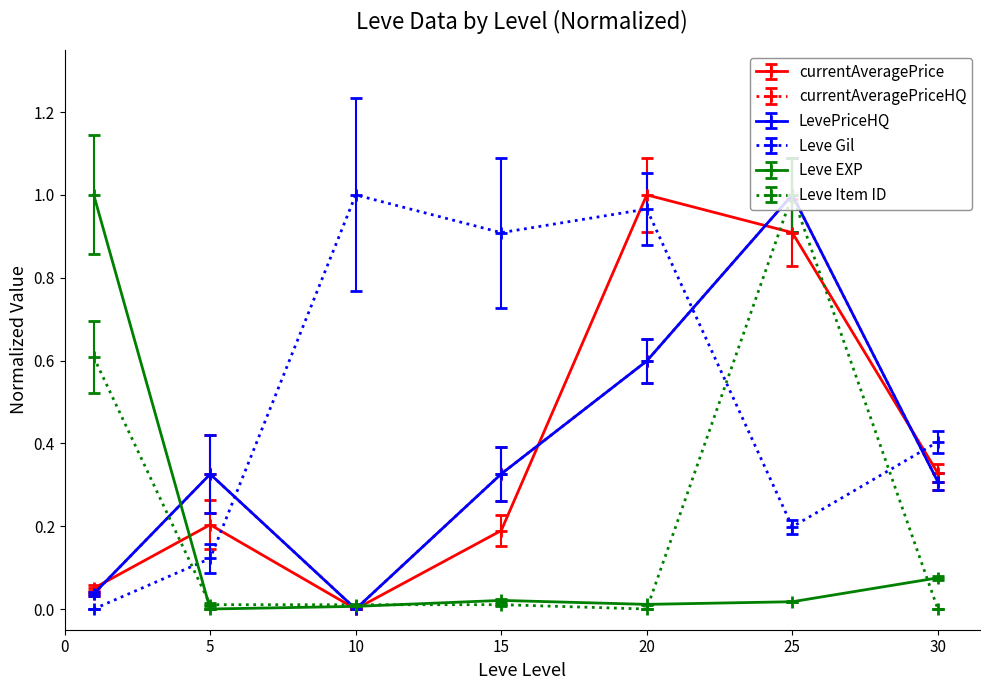

At which category does currentAveragePrice reach its first local valley?

10